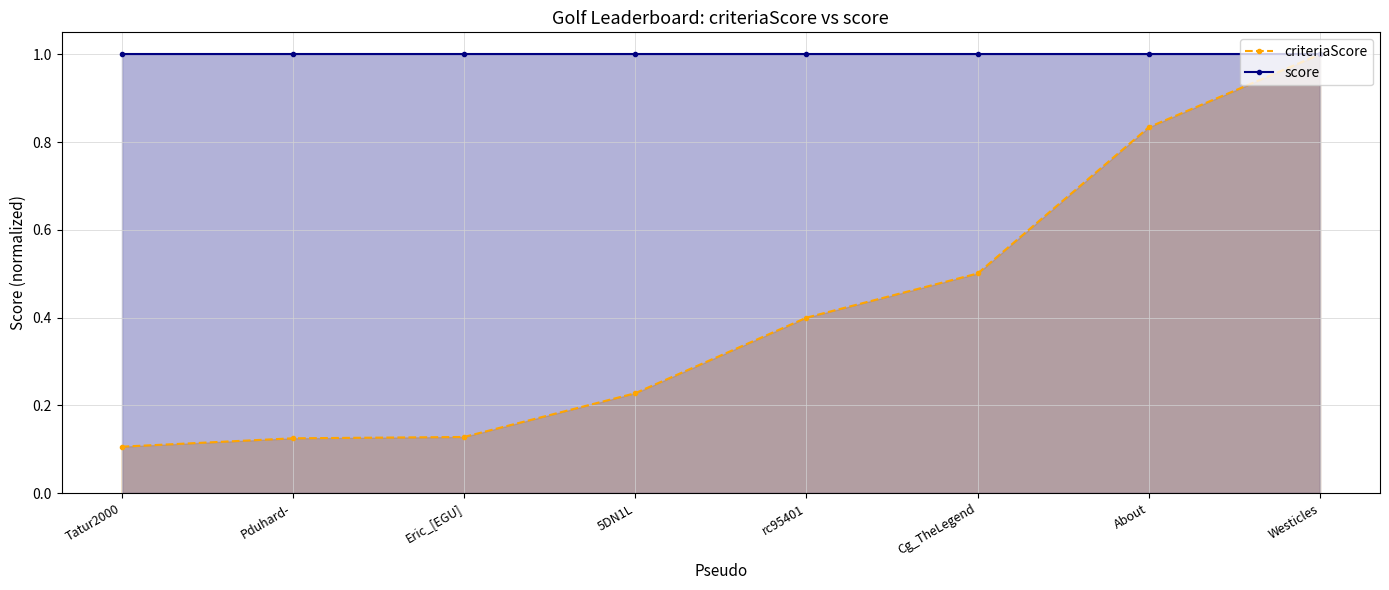

What is the total value across all series at About?

1.8